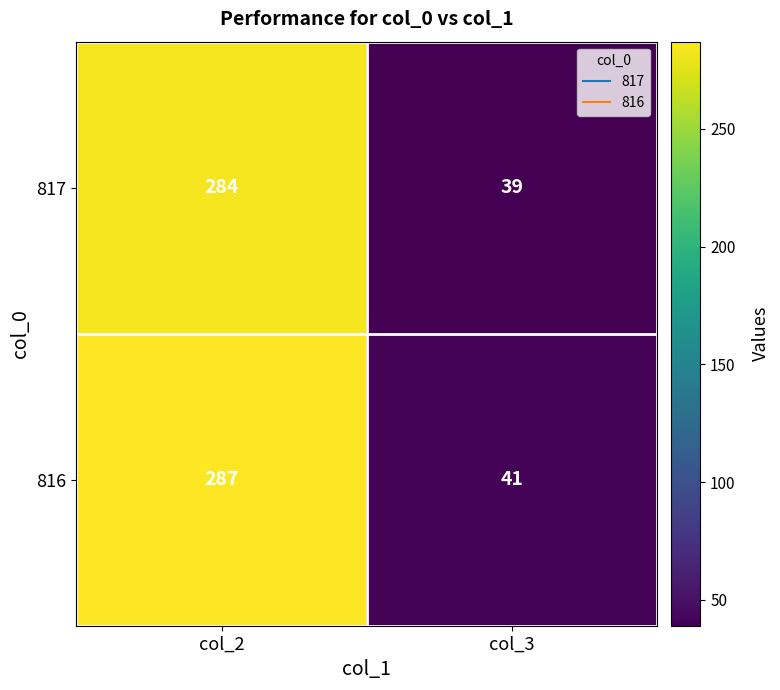

Which series has the largest total across all categories?

816